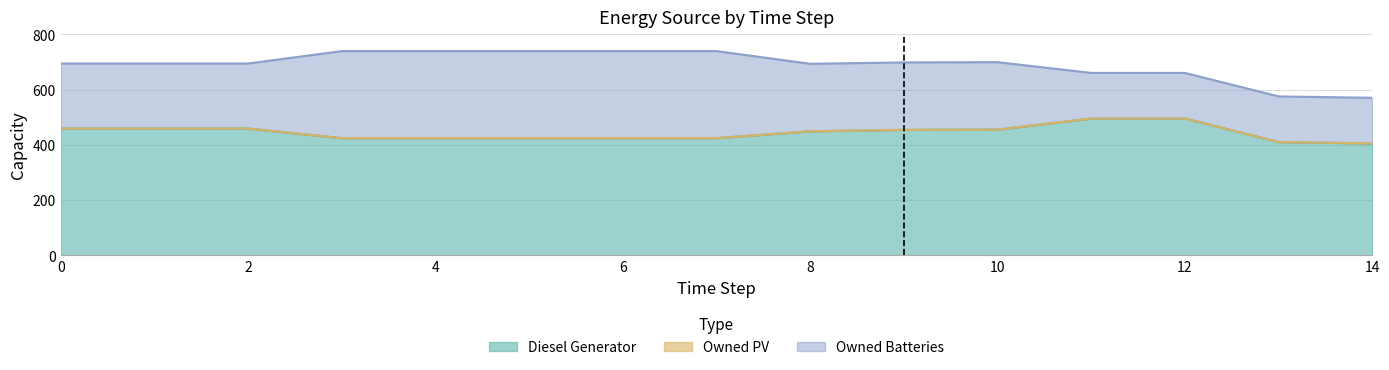

What is the difference between the maximum and minimum values in the Diesel Generator series?

90